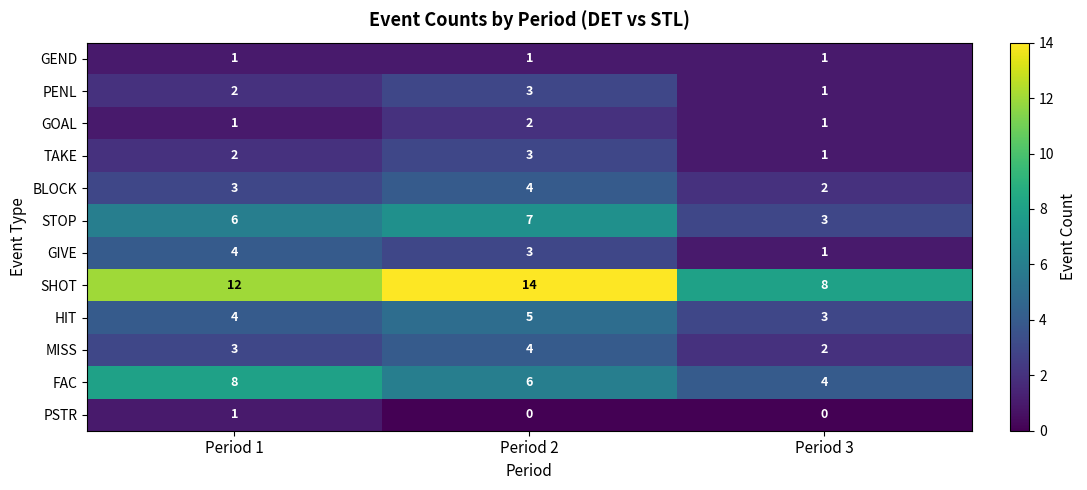

List the labels in order of STOP value, largest first.

Period 2, Period 1, Period 3